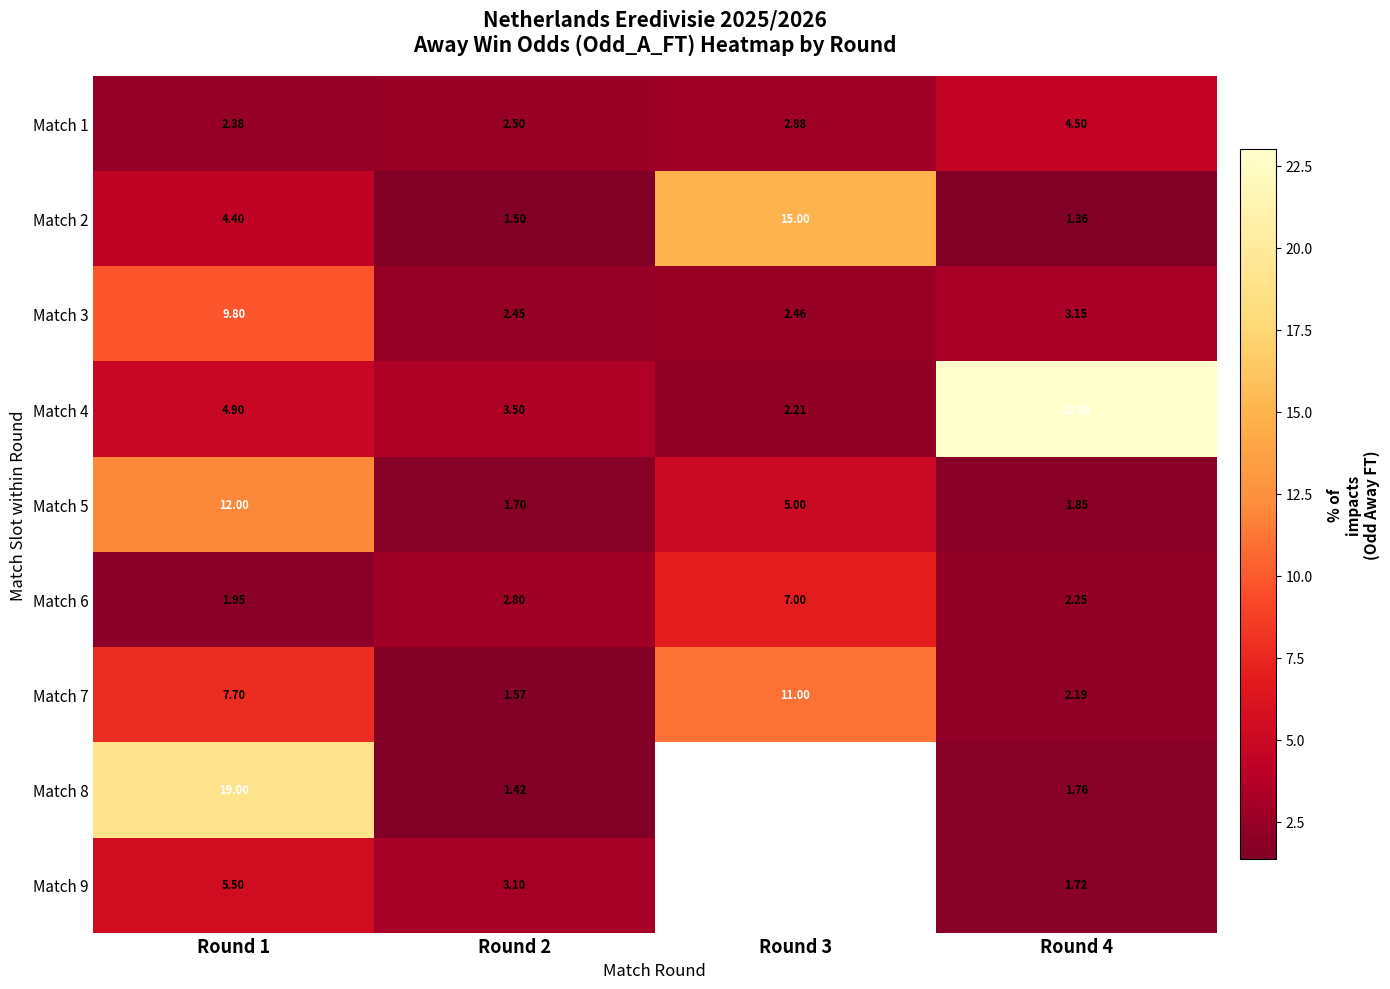

Is the value of Match 8 at Round 2 greater than the value of Match 6 at Round 2?

No